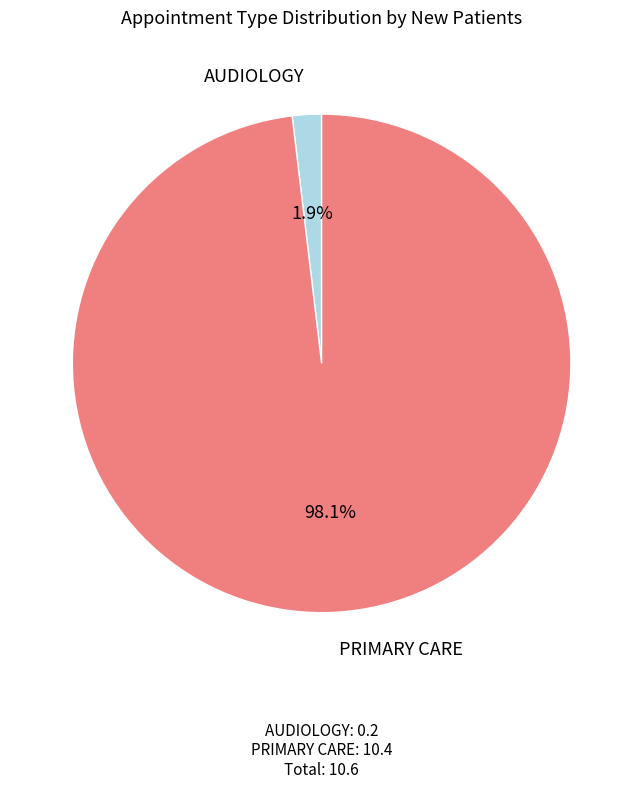

Between PRIMARY CARE and AUDIOLOGY, which is larger?

PRIMARY CARE